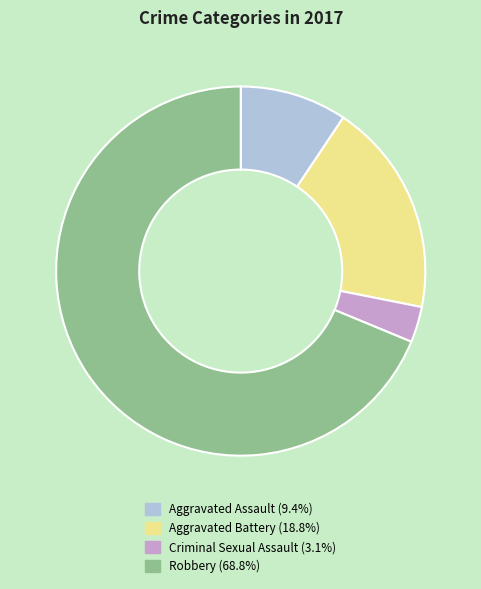

Which category accounts for the majority?

Robbery